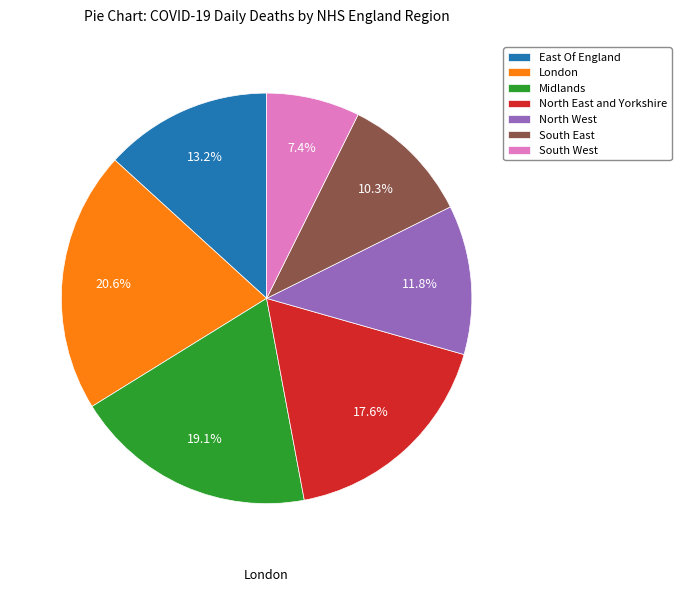

What percentage is the South East slice, to the nearest percent?

10%